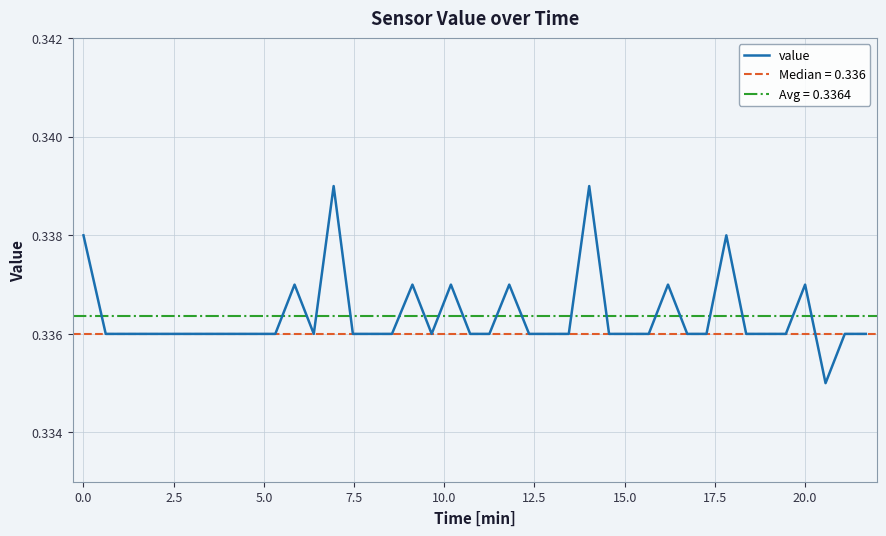

Between 5.0 and 7.5, which is larger?

5.0